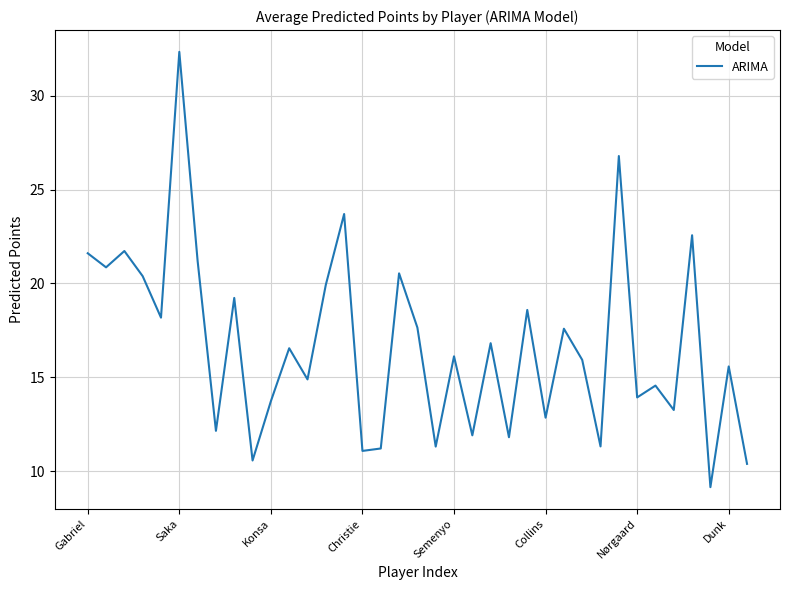

What is the maximum value shown in the chart?

32.3